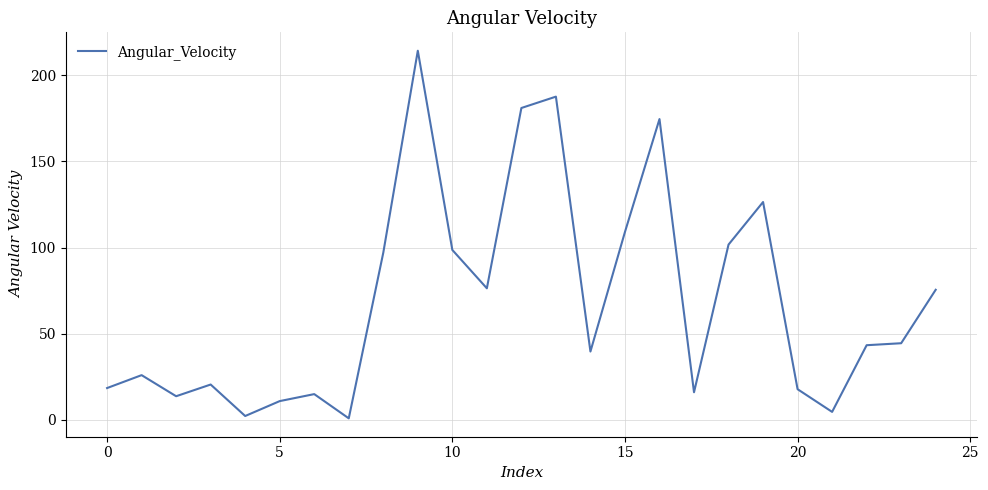

What is the maximum value shown in the chart?

214.1